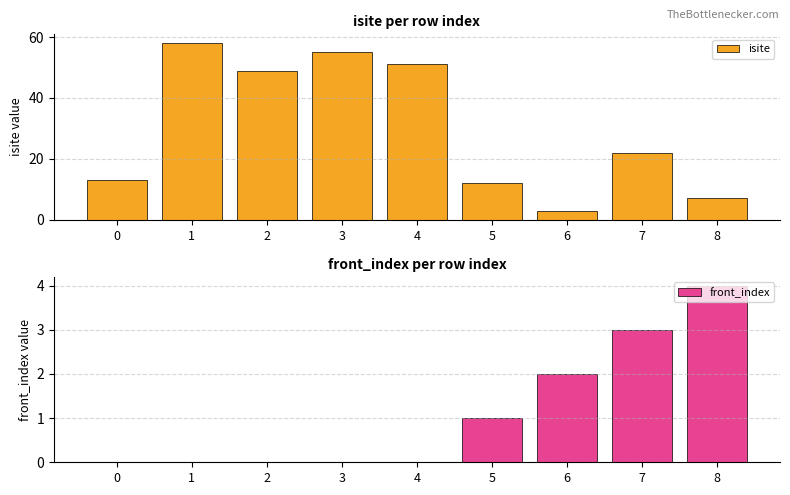

Count the number of data series in this chart.

2